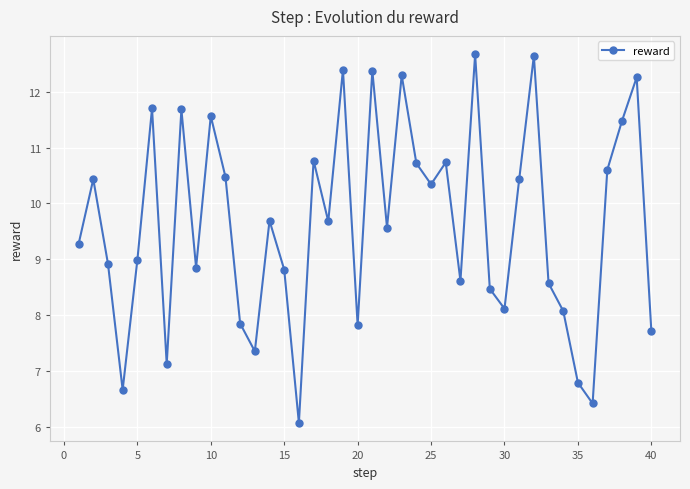

What is the maximum value shown in the chart?

12.7